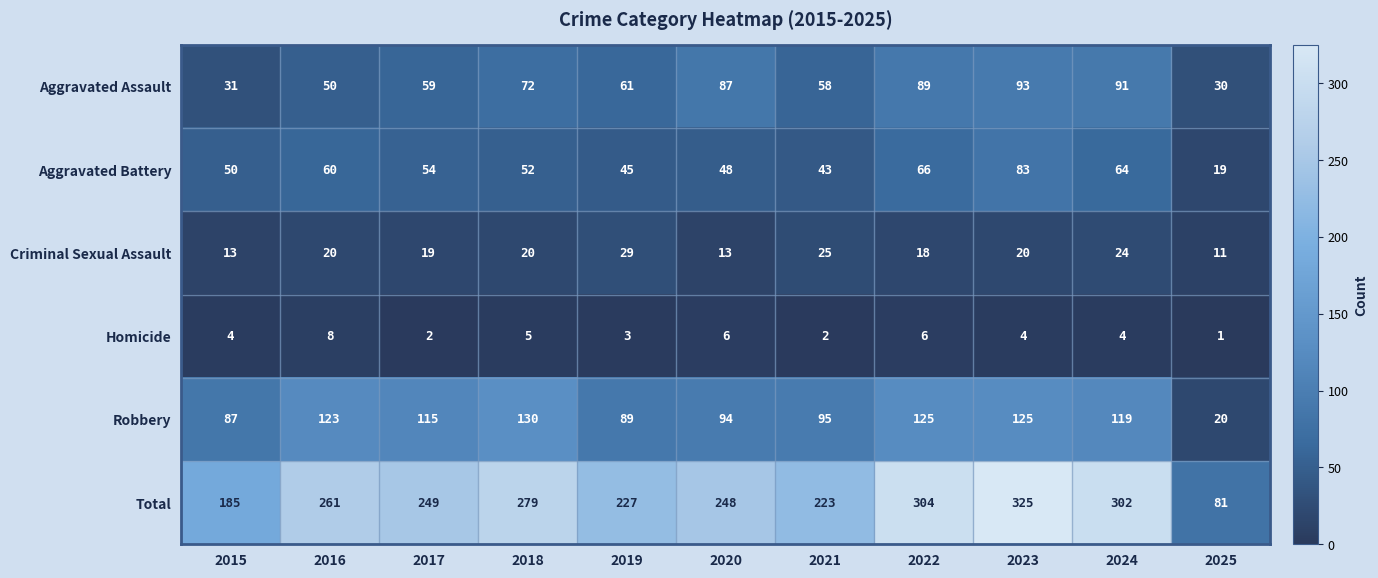

Between 2019 and 2023, which series saw the biggest shift?

Total